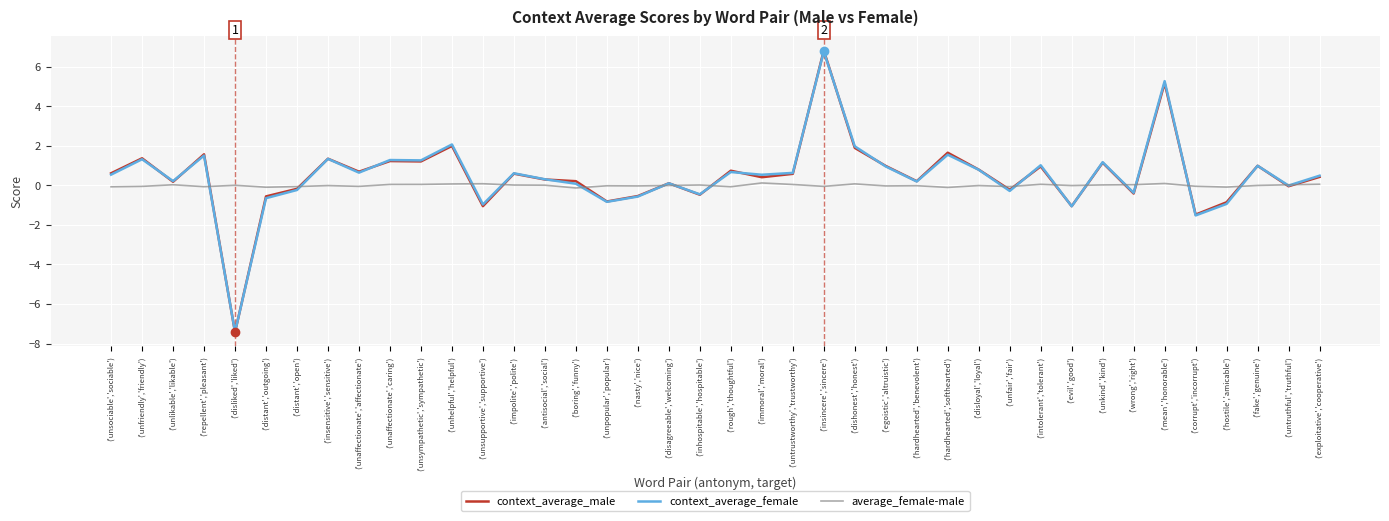

Does the chart have visible grid lines?

Yes